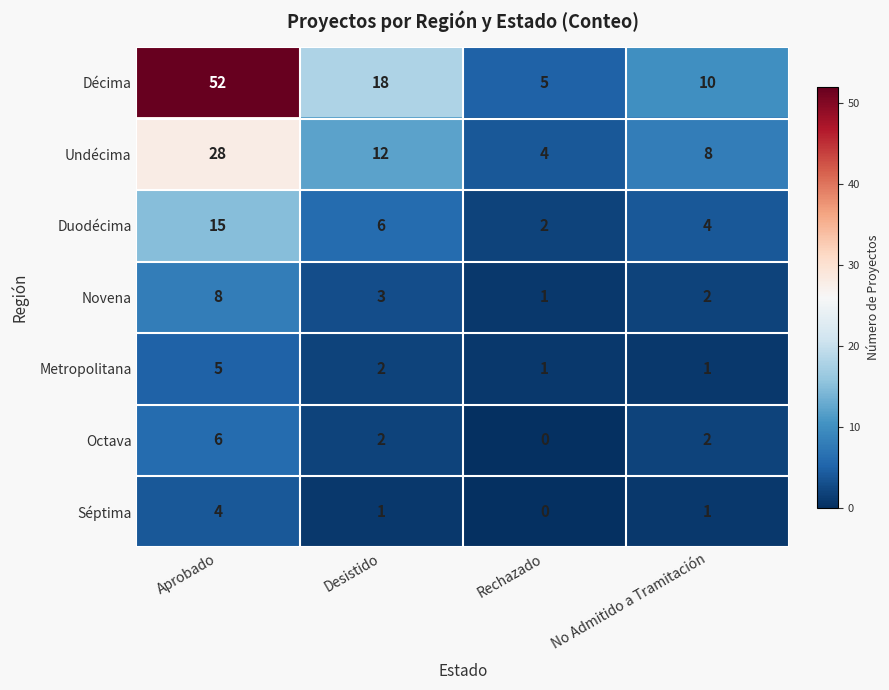

Where does the Novena series first go above 3?

Aprobado